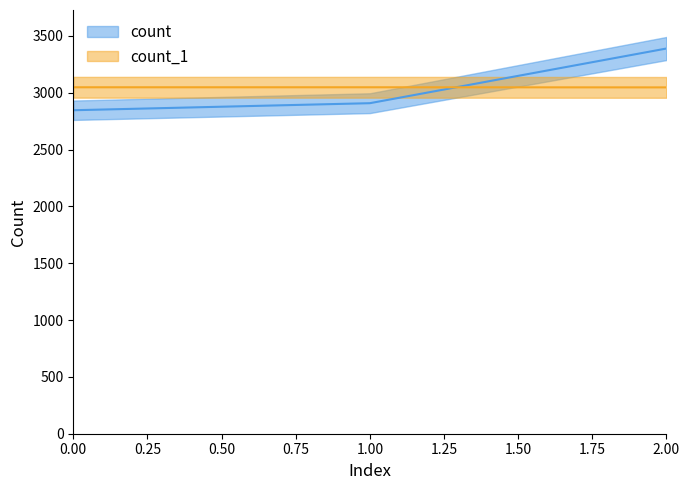

Where is count nearest to the value 3117?

1